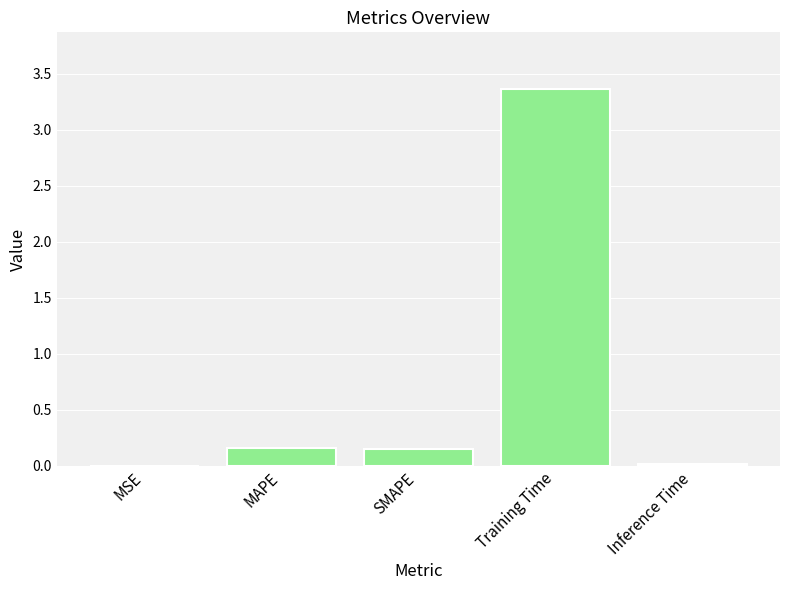

What is the sum of the values at Training Time and Inference Time?

3.4